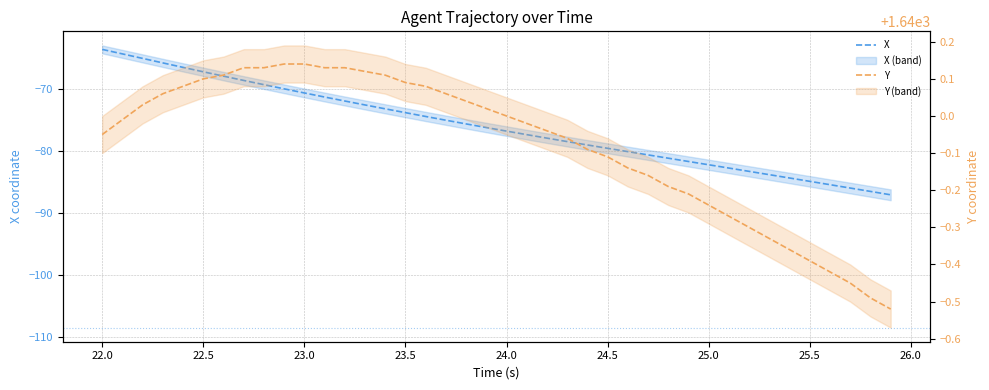

How many distinct data groups are displayed?

2